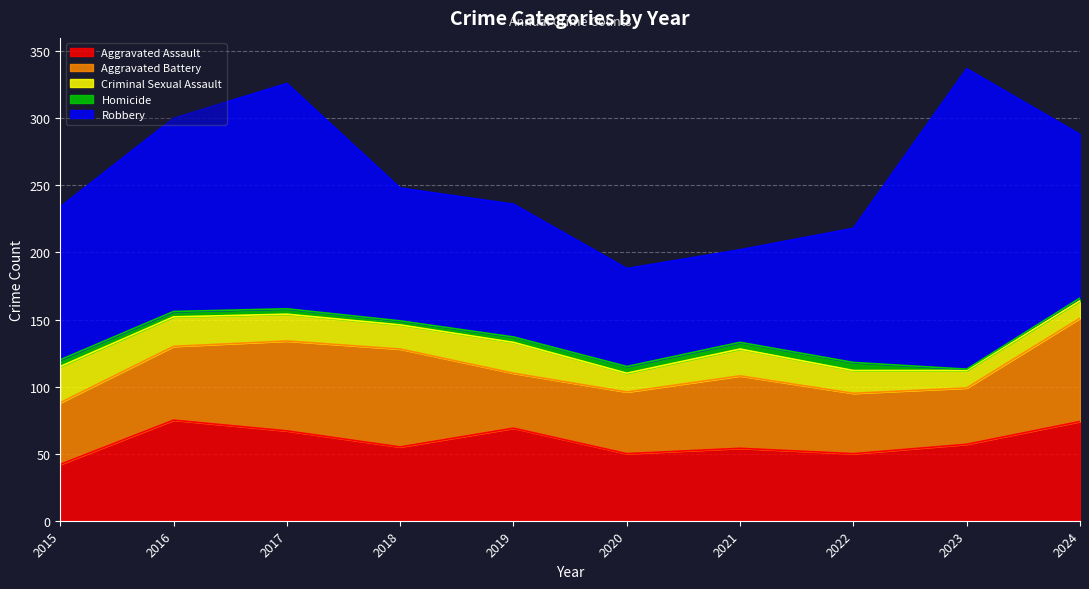

Read the Homicide value at 2019.

4